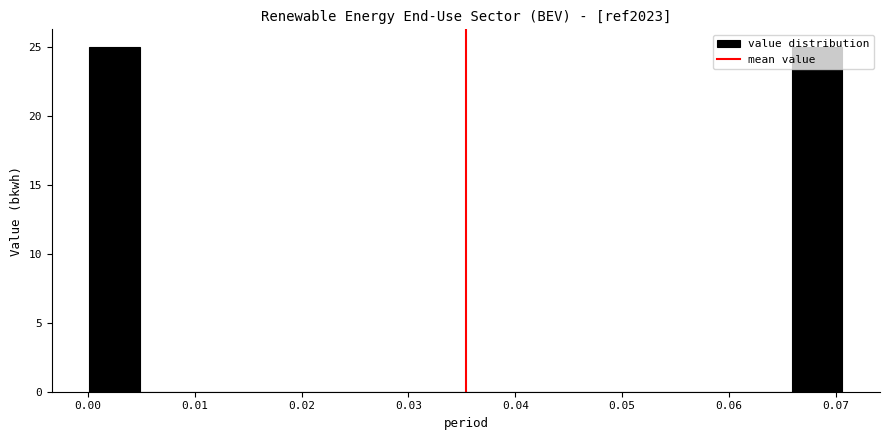

Reading left to right, transcribe this chart: for each bar, give the range it covers on the x-axis and its height. Neither the bar edges nor the heights are printed on the chart, so give them approximately, as read against the axes.

0.000 to 0.005: 25
0.005 to 0.010: 0
0.010 to 0.014: 0
0.014 to 0.019: 0
0.019 to 0.024: 0
0.024 to 0.028: 0
0.028 to 0.033: 0
0.033 to 0.038: 0
0.038 to 0.042: 0
0.042 to 0.047: 0
0.047 to 0.052: 0
0.052 to 0.057: 0
0.057 to 0.061: 0
0.061 to 0.066: 0
0.066 to 0.071: 25